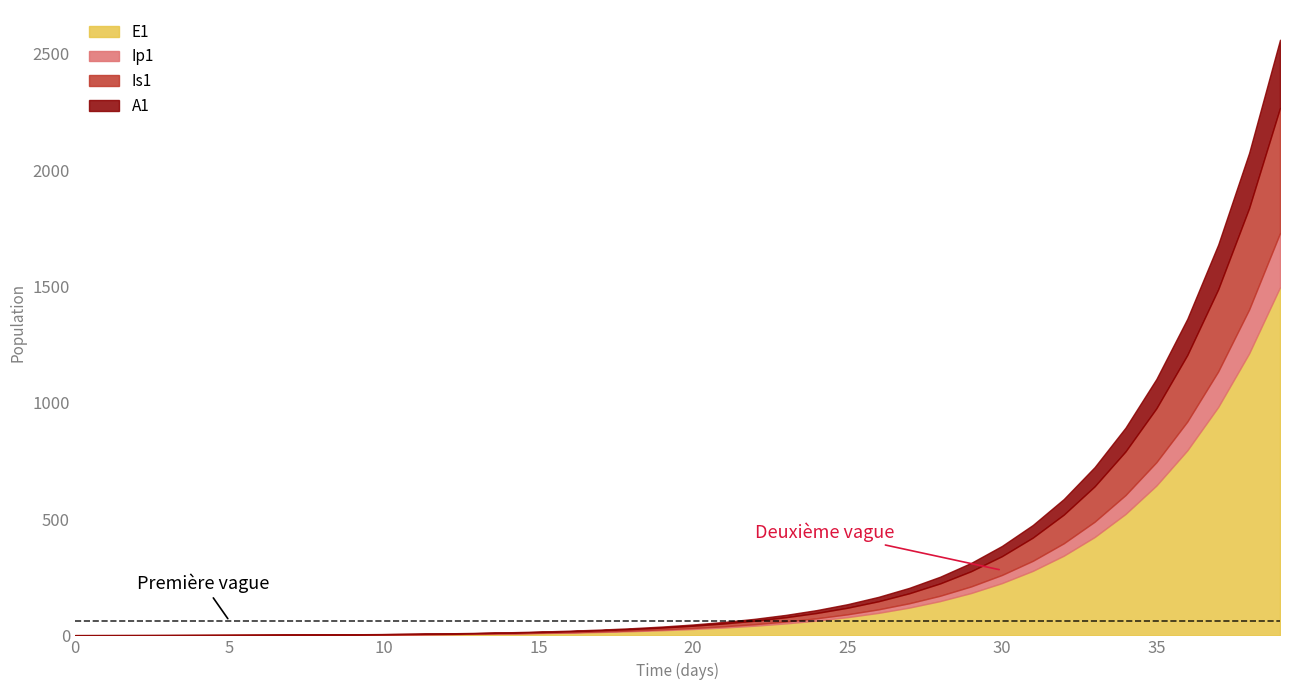

At how many categories does at least one series exceed 193?

10